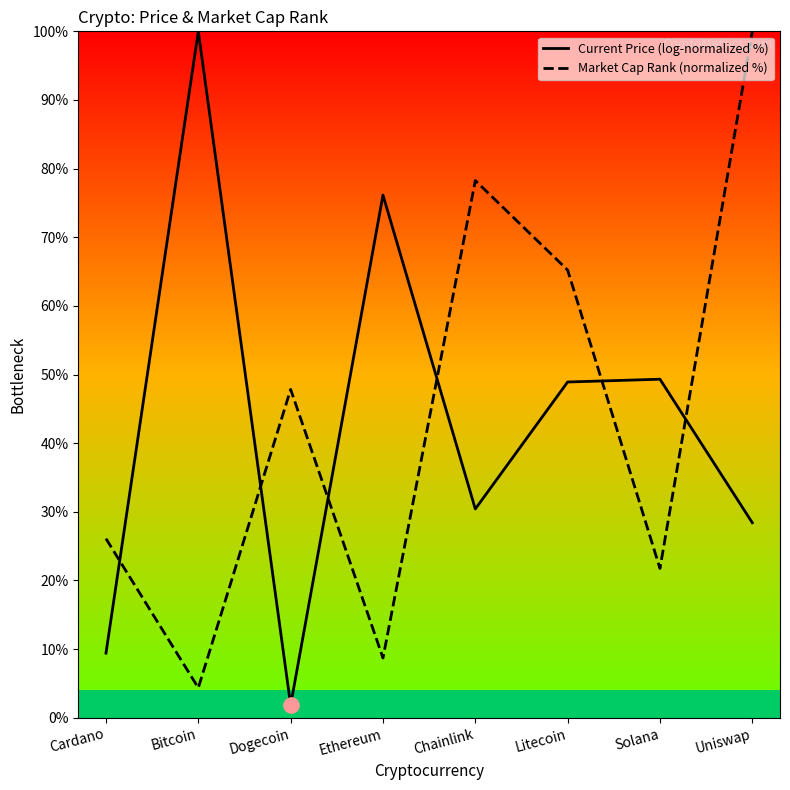

What are all the series names shown in the legend?

Current Price (log-normalized %), Market Cap Rank (normalized %)